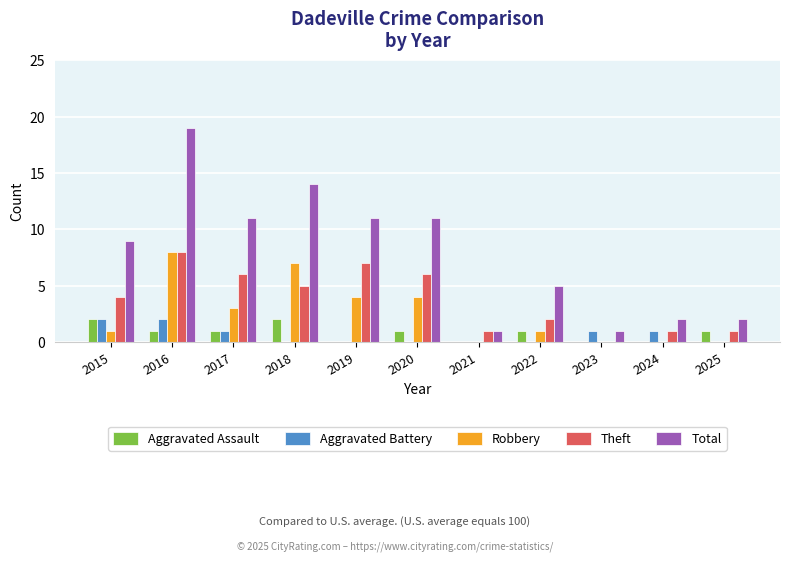

What are all the series names shown in the legend?

Aggravated Assault, Aggravated Battery, Robbery, Theft, Total